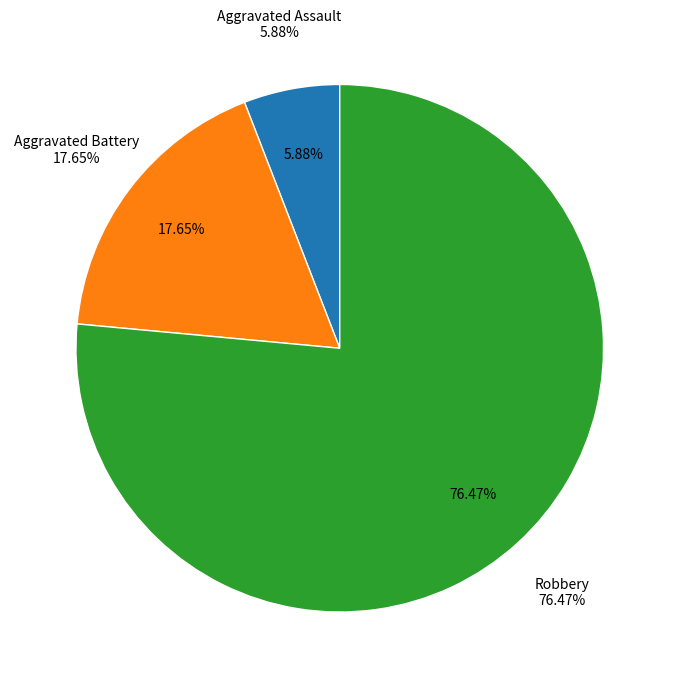

What percentage do Robbery and Aggravated Battery together represent?

94.1%